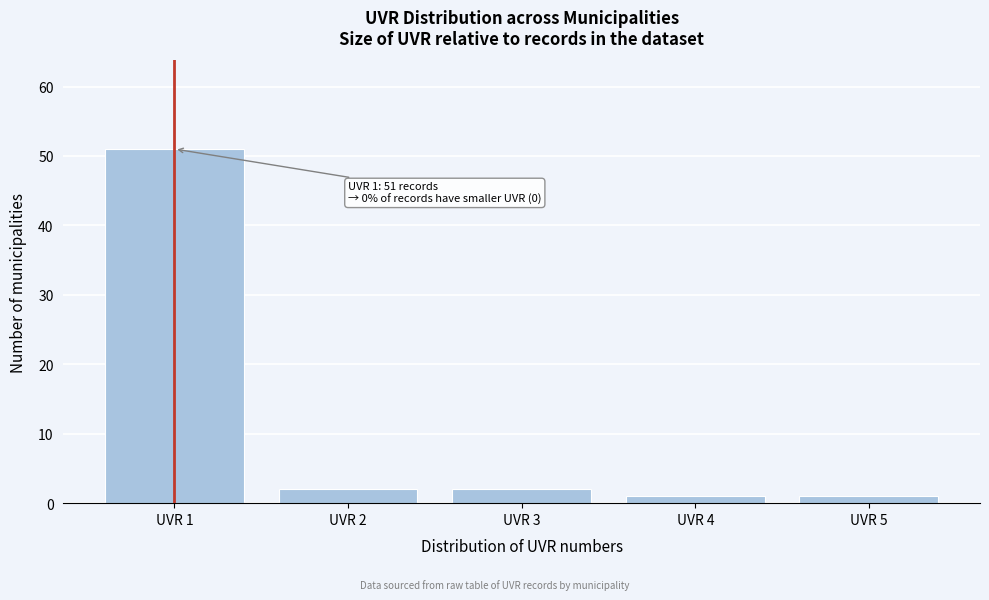

Reading right to left, what are all the values shown in this chart?

UVR 5=1	UVR 4=1	UVR 3=2	UVR 2=2	UVR 1=51